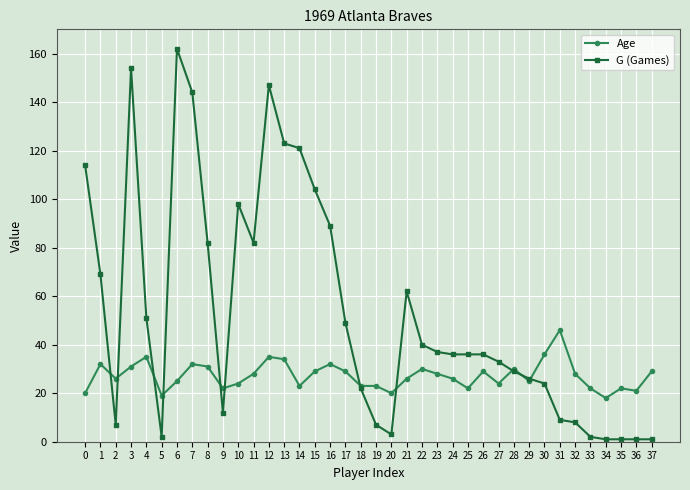

What is the maximum value for Age?

46